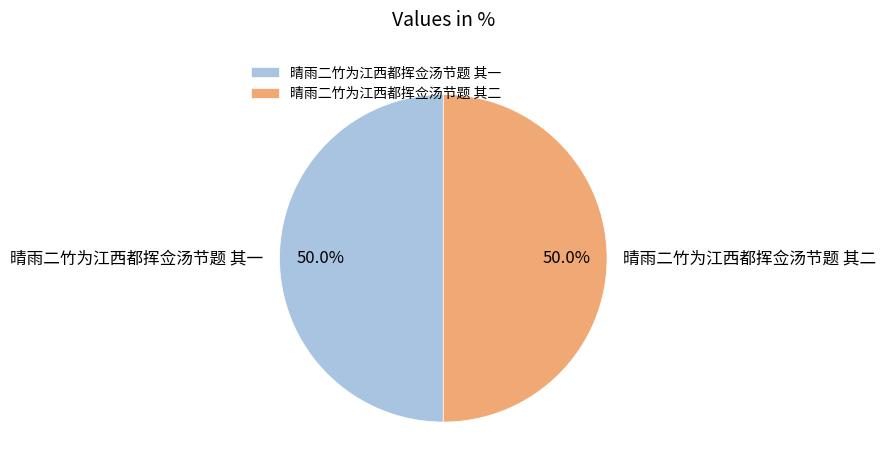

Do 晴雨二竹为江西都挥佥汤节题 其二 and 晴雨二竹为江西都挥佥汤节题 其一 together represent more than half of the pie?

Yes